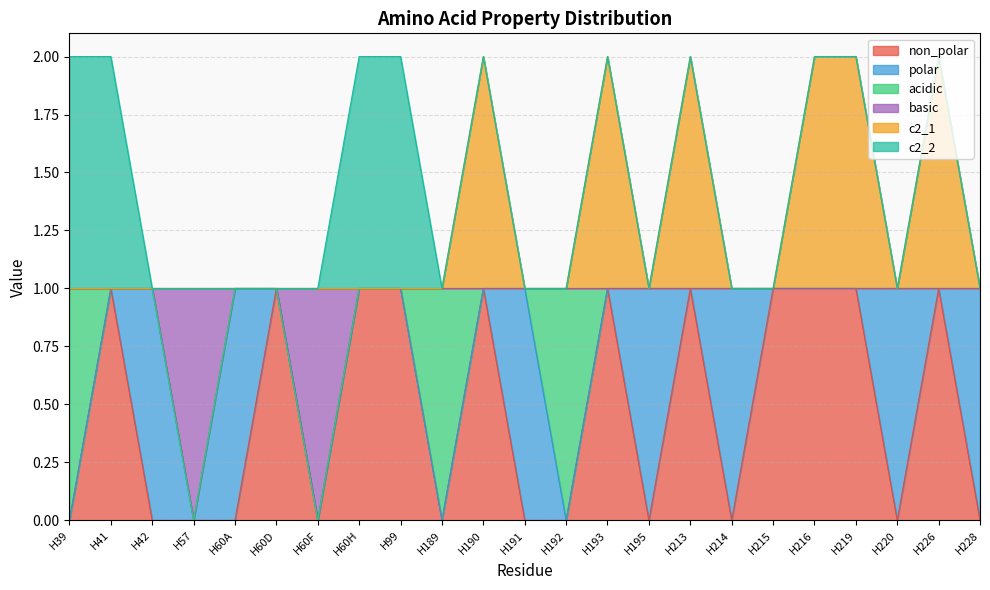

Between H226 and H228, which is larger?

H226